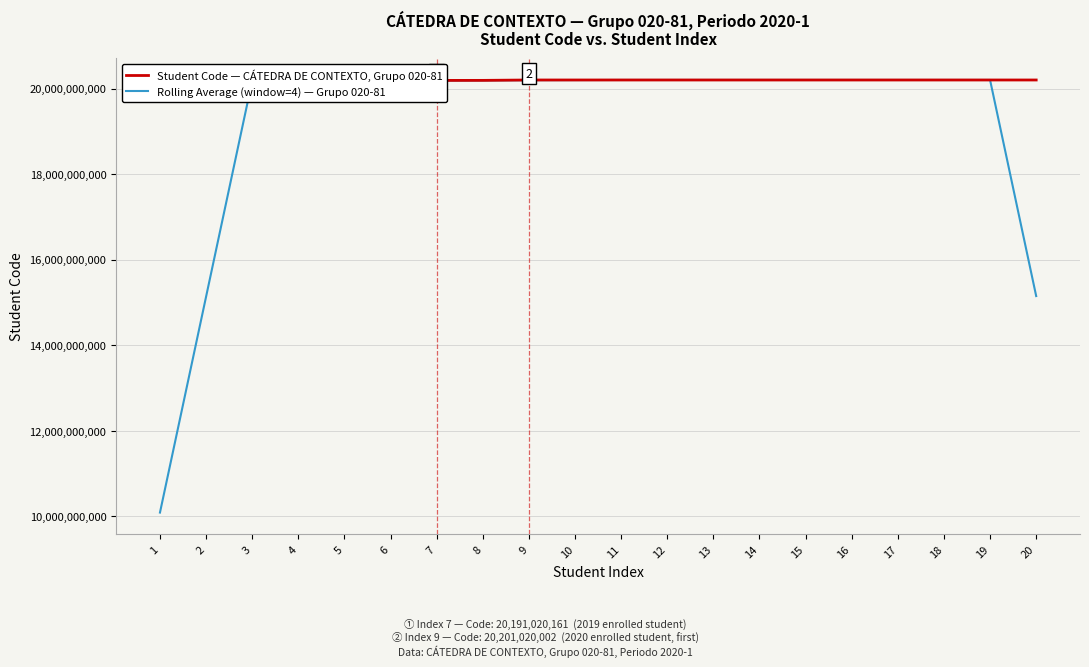

At how many categories does at least one series exceed 12686824498?

20